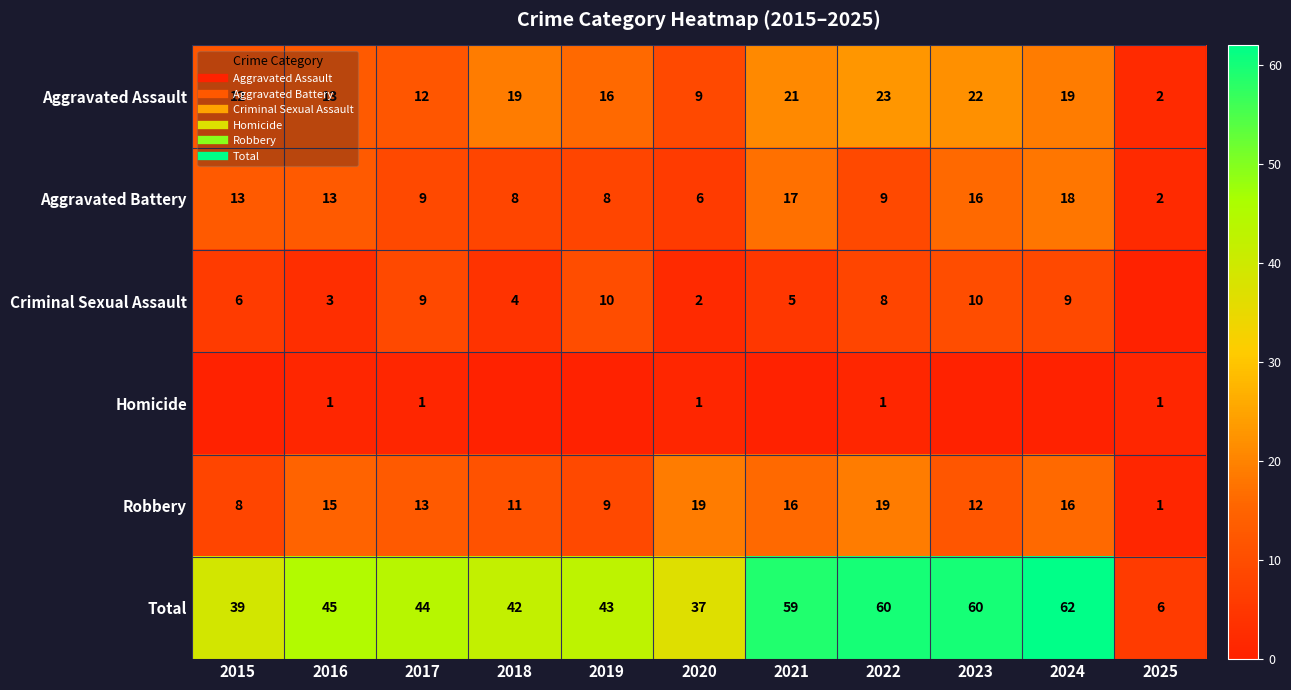

Which series changed the most between 2016 and 2024?

Total